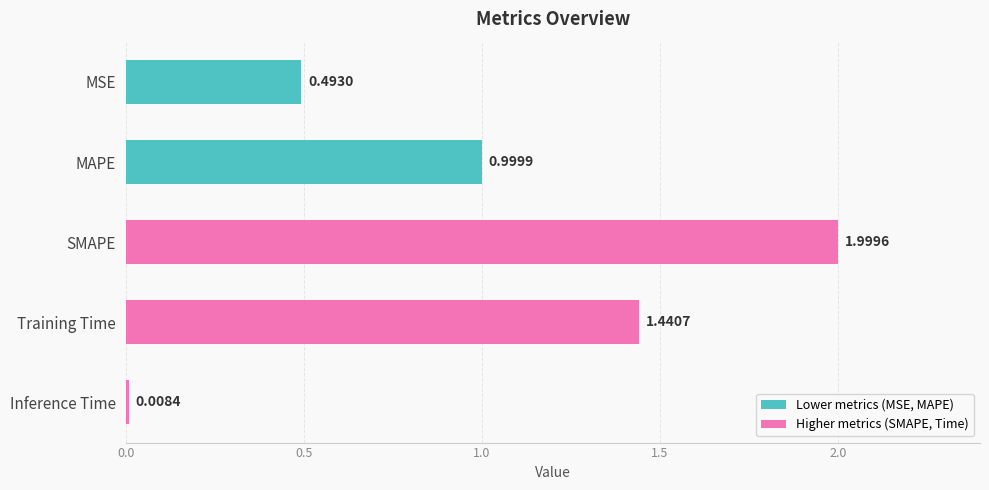

What is the label of the 3rd bar from the top?

SMAPE